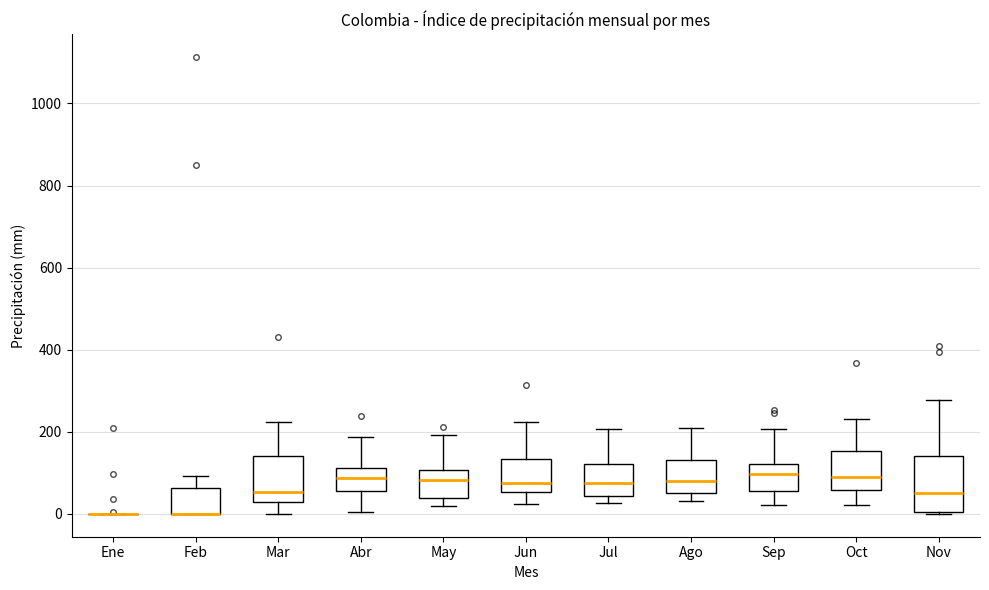

Which box is the tallest, from its lower edge to its upper edge?

Nov